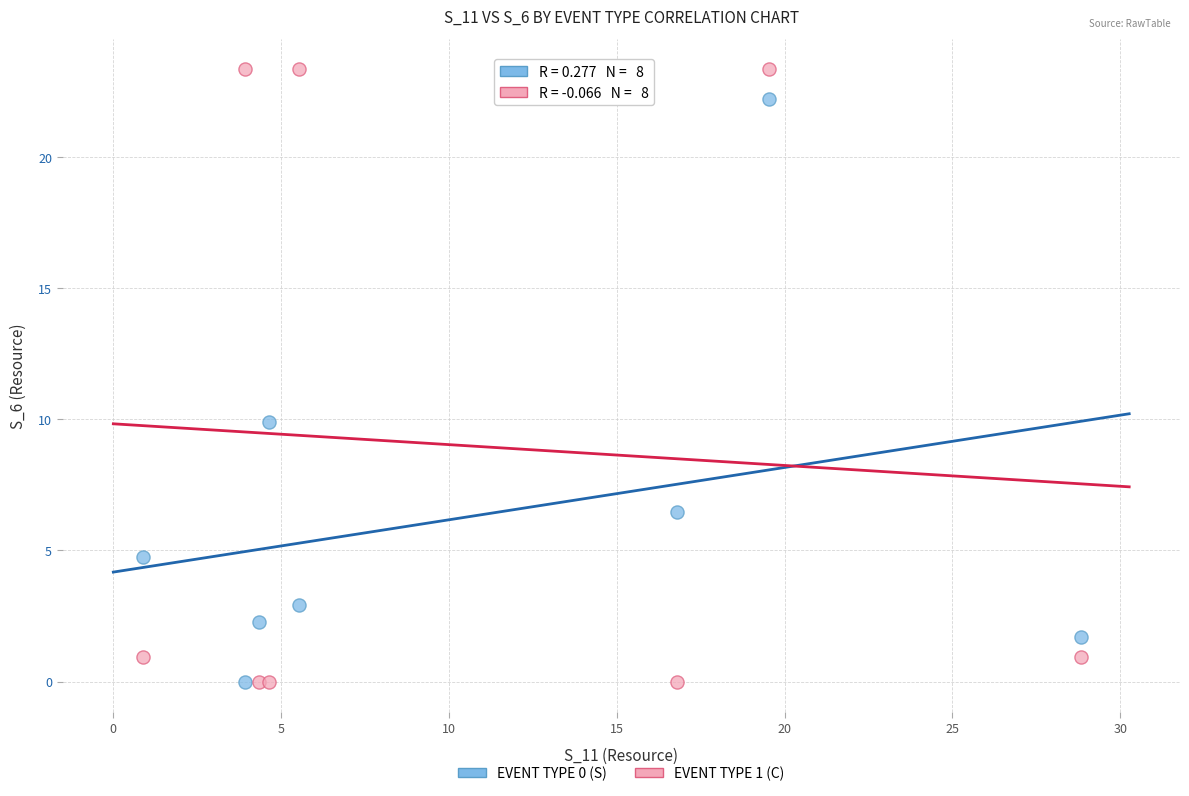

Which series reaches the maximum Y coordinate?

EVENT TYPE 1 (C)